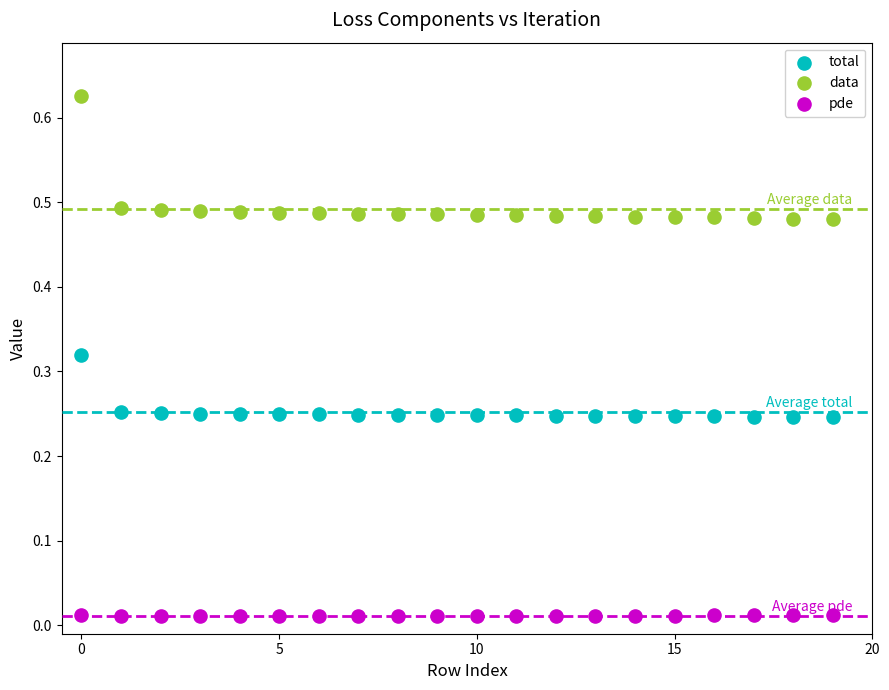

Which series reaches the minimum Y coordinate?

pde